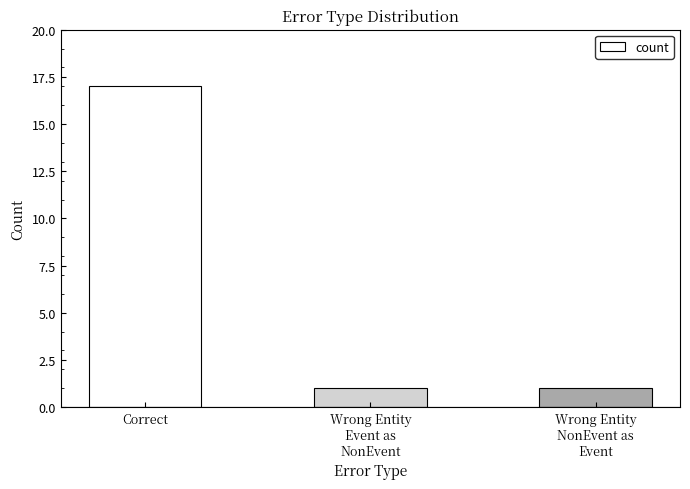

Approximately how many times larger is the value at Wrong Entity
Event as
NonEvent compared to Correct?

0.1